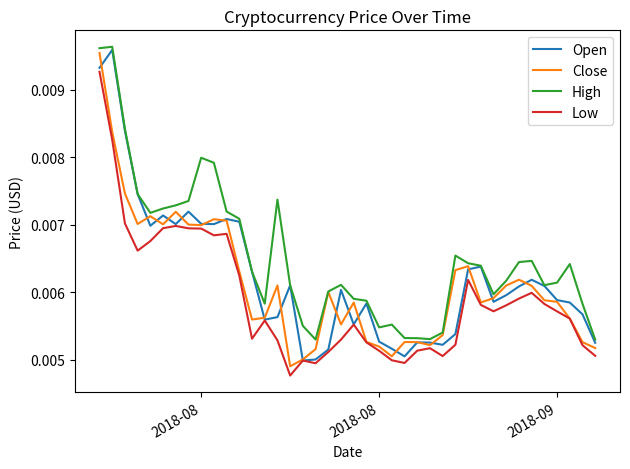

Which series has the largest total across all categories?

High